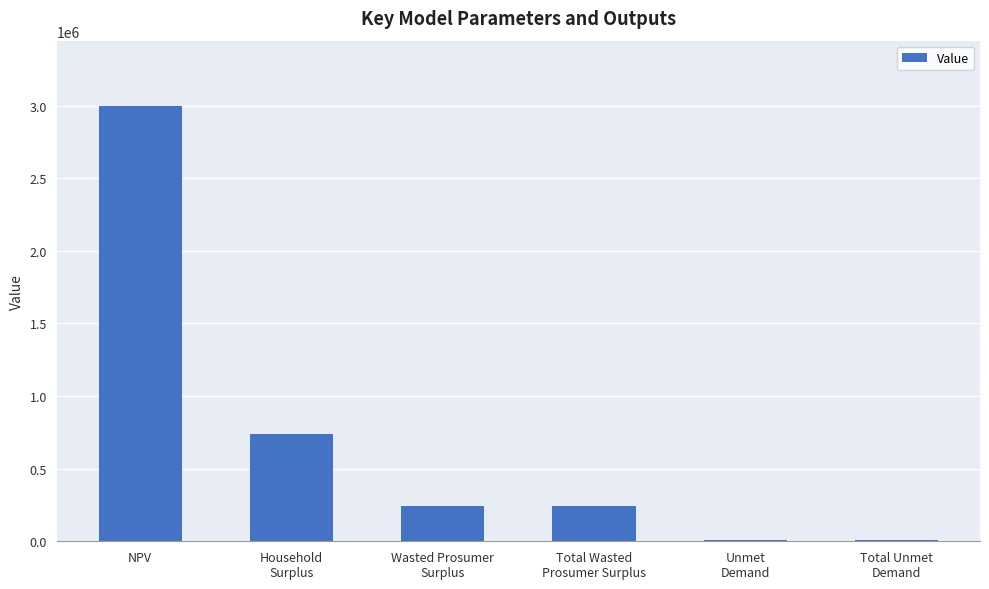

Which label corresponds to the largest value in the chart?

NPV